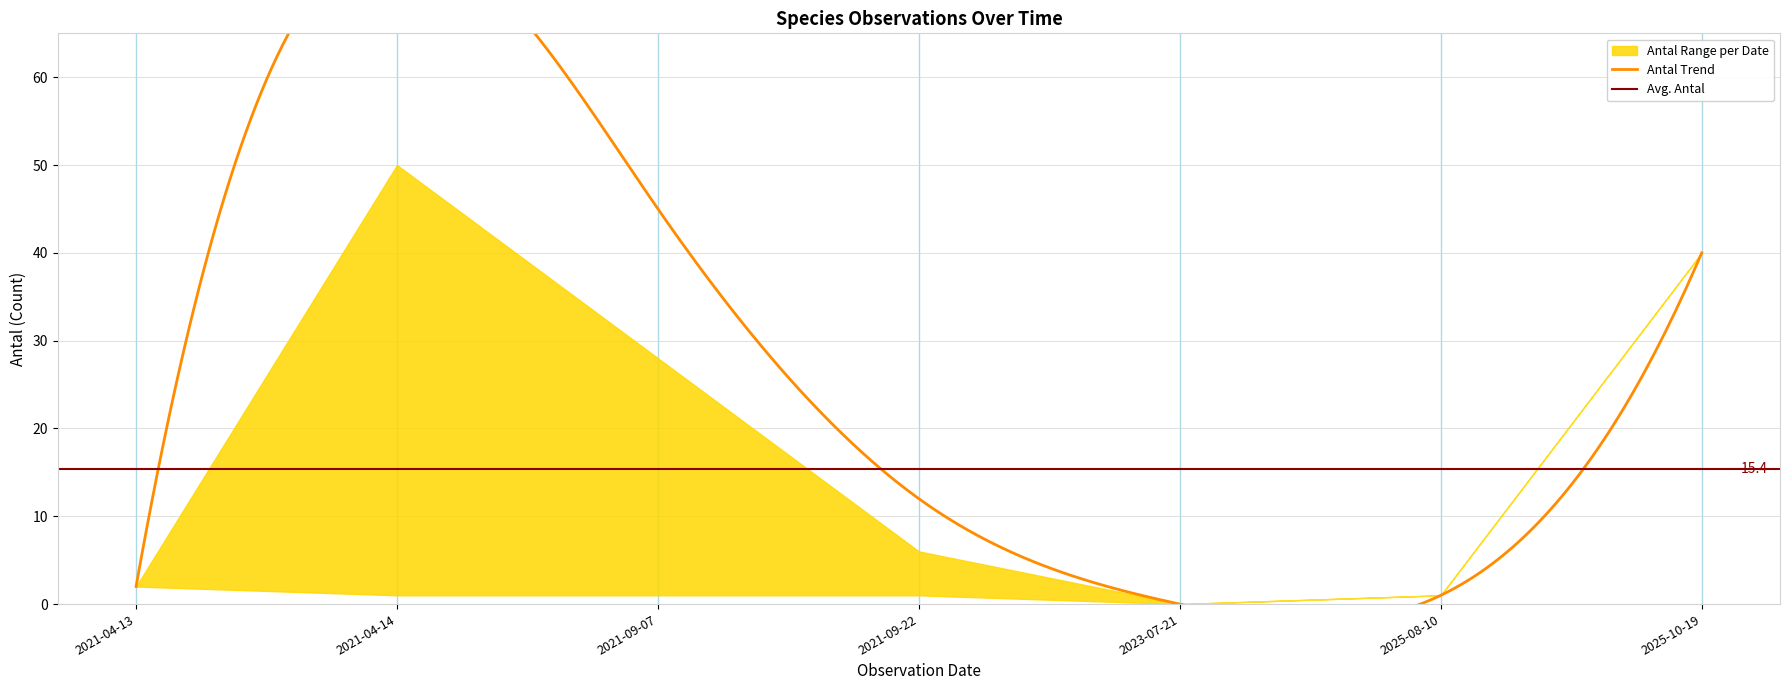

What is the total value across all series at 2025-08-10?

3